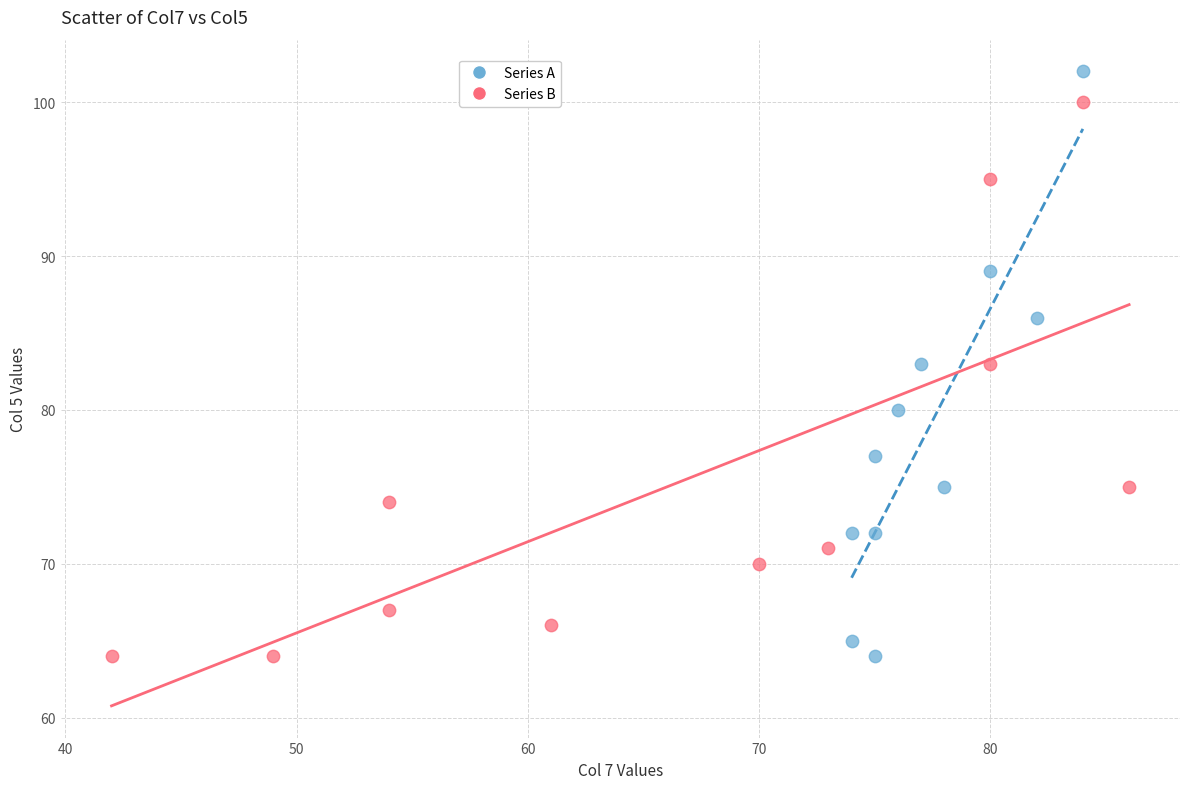

Which series has the largest Y range (max minus min)?

Series A